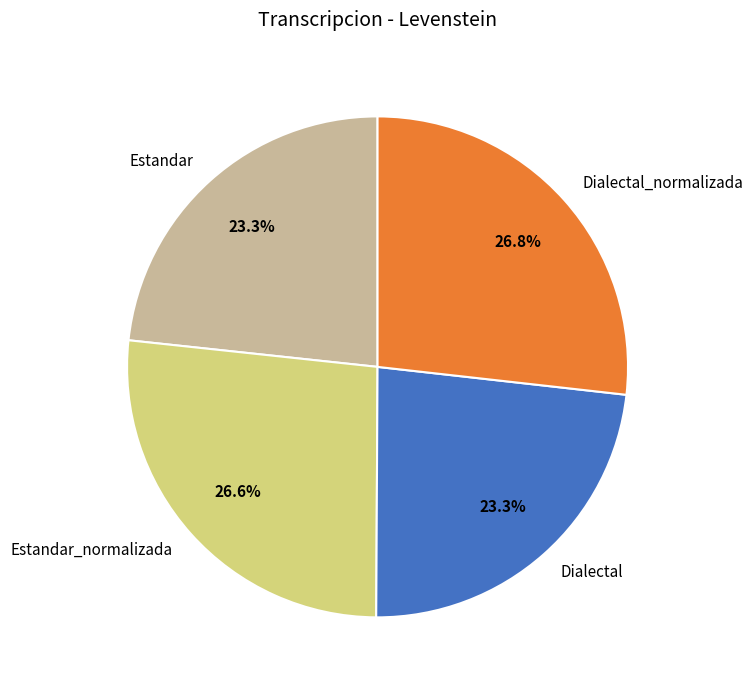

Does any single category account for the majority?

No